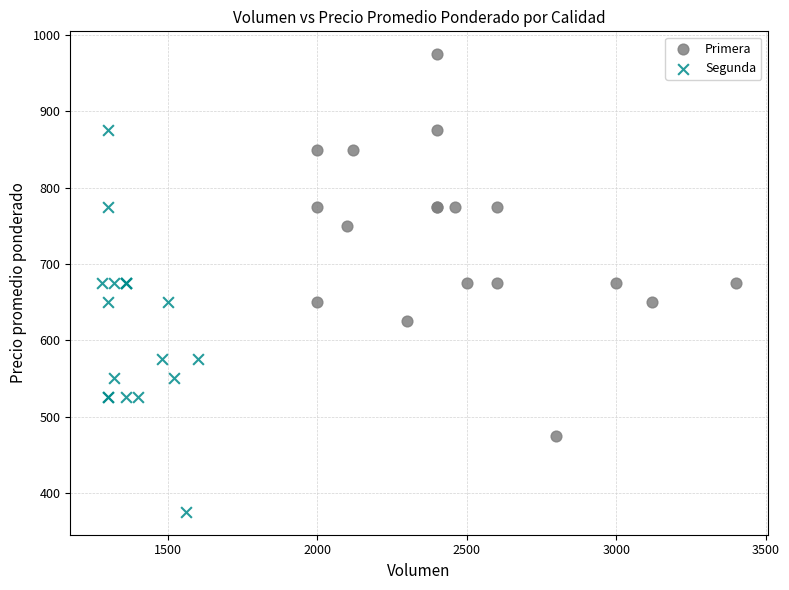

Which series reaches the maximum Y coordinate?

Primera